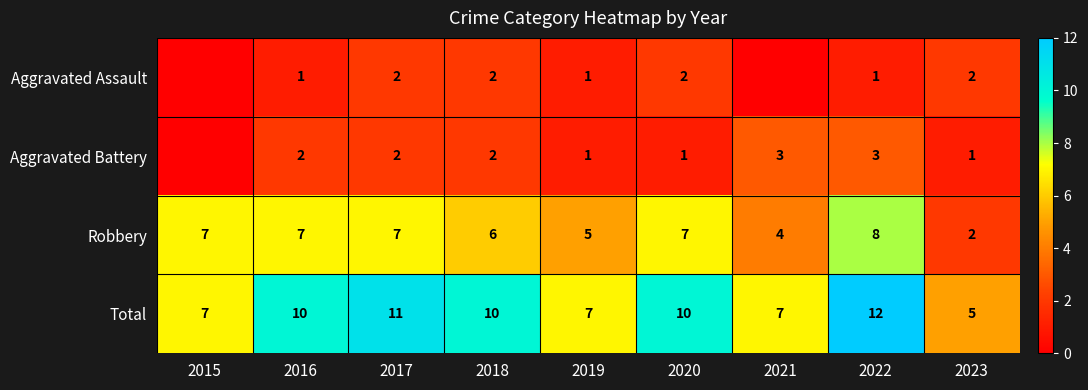

What is the sum of the Robbery values at 2019 and 2015?

12